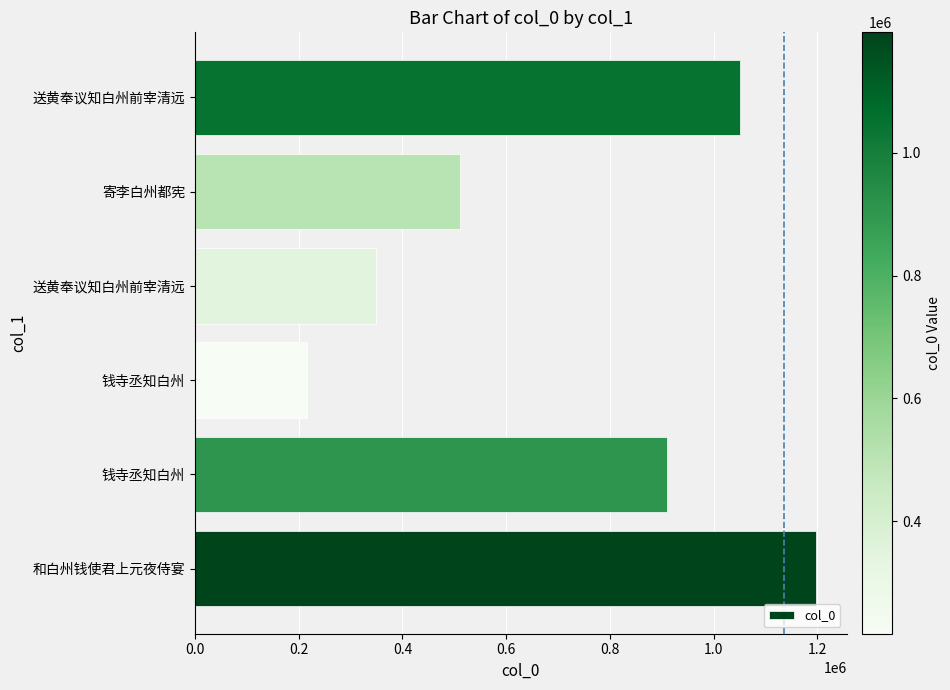

How many data points are less than 910970?

3